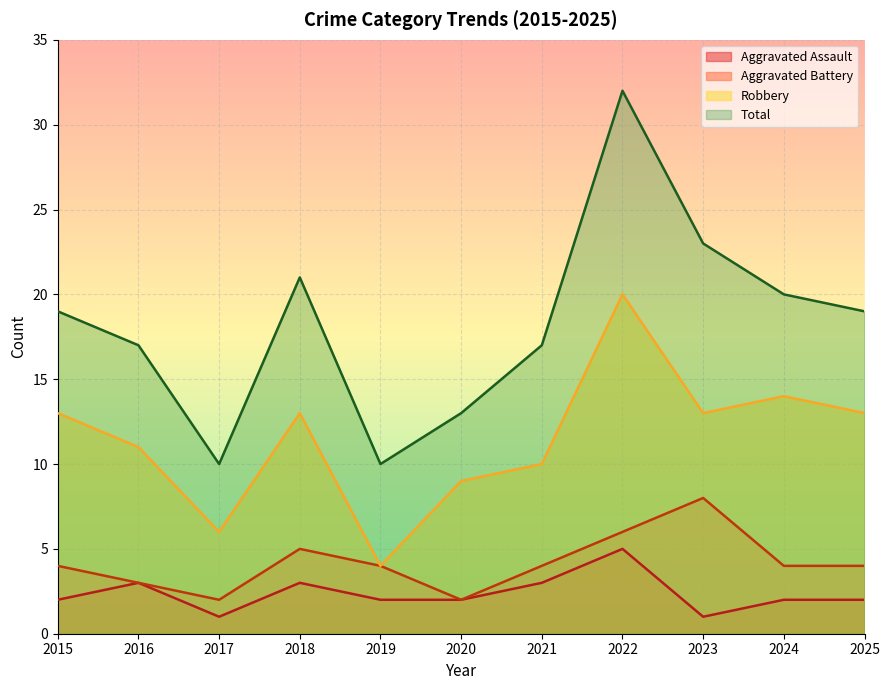

At which label is Robbery closest to 12?

2015